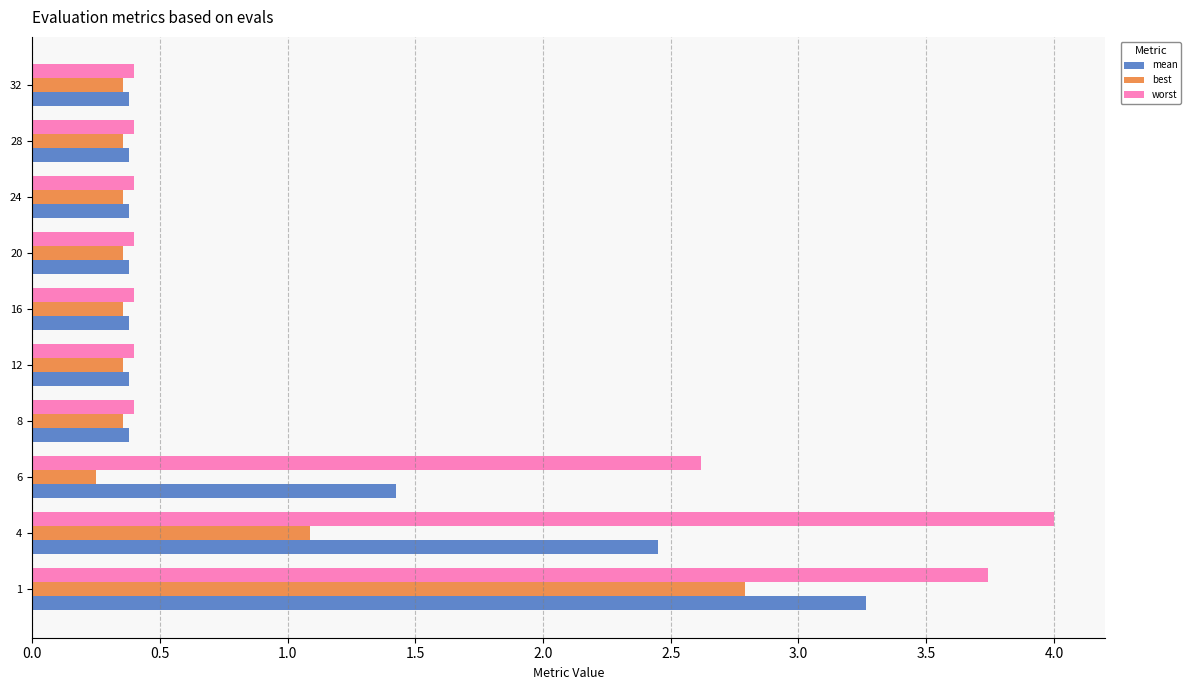

List the series in order of their peak value, lowest first.

best, mean, worst